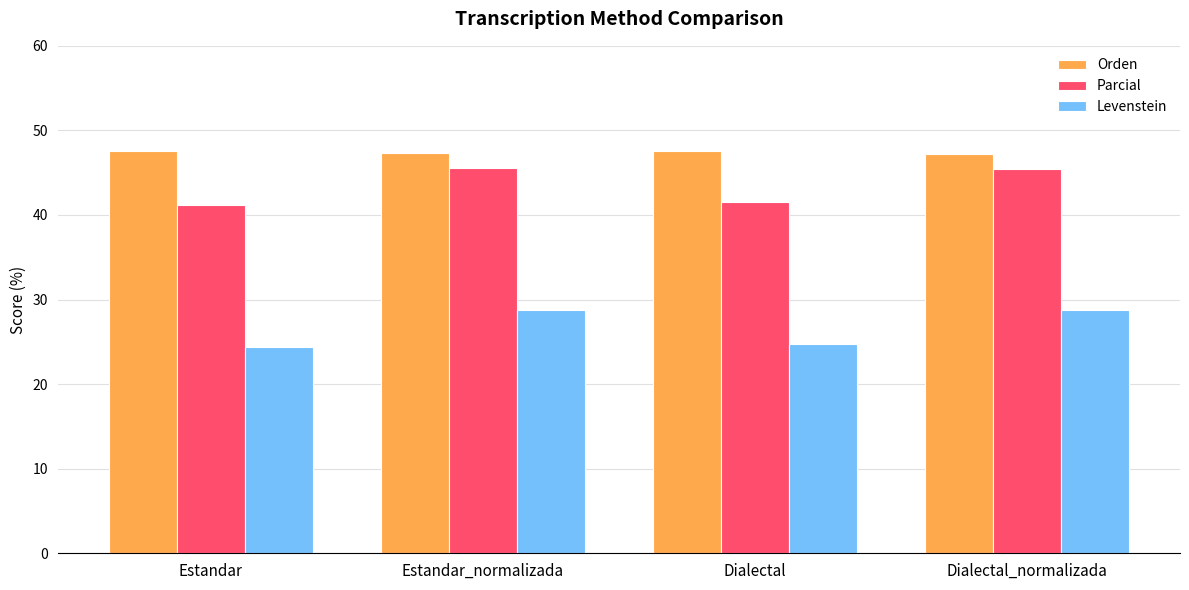

Rank the series at Estandar from lowest to highest value.

Levenstein, Parcial, Orden